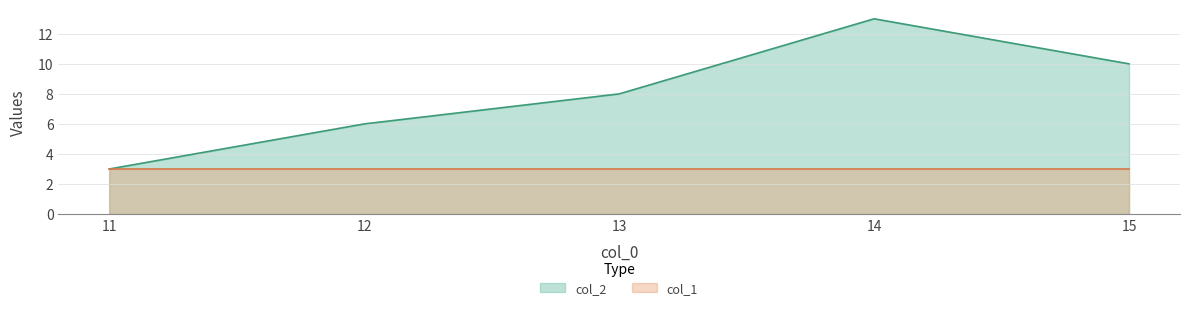

True or false: the data shows 13 at 13.

False